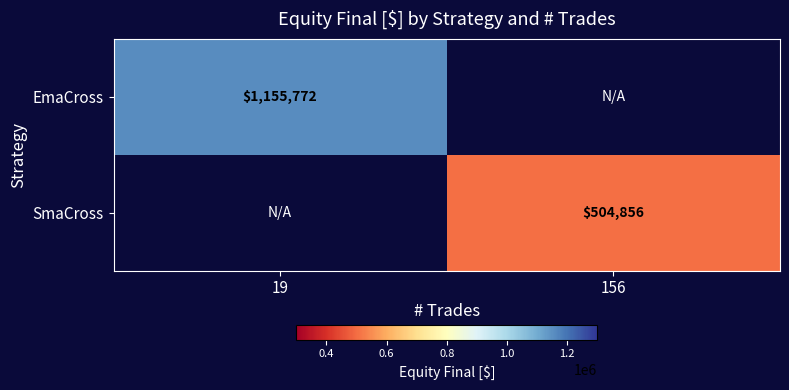

Is the value of EmaCross at 19 greater than the value of SmaCross at 156?

Yes